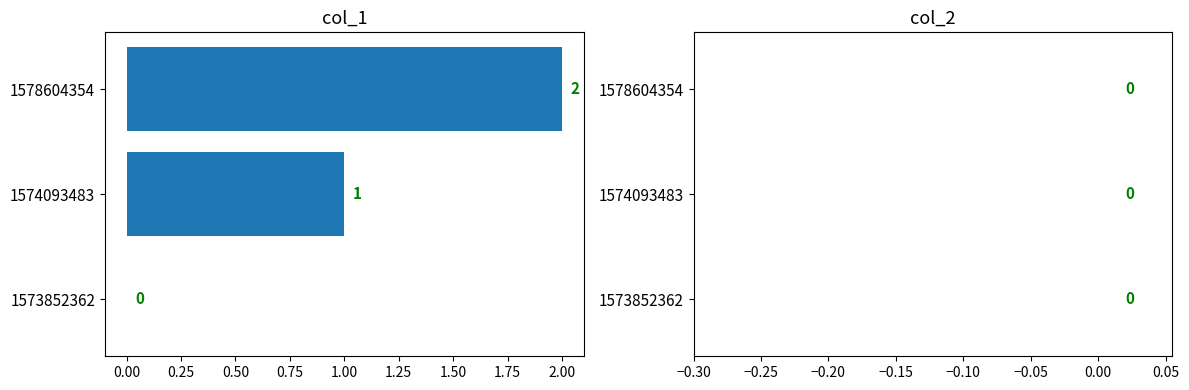

Count the number of categories in the chart.

3